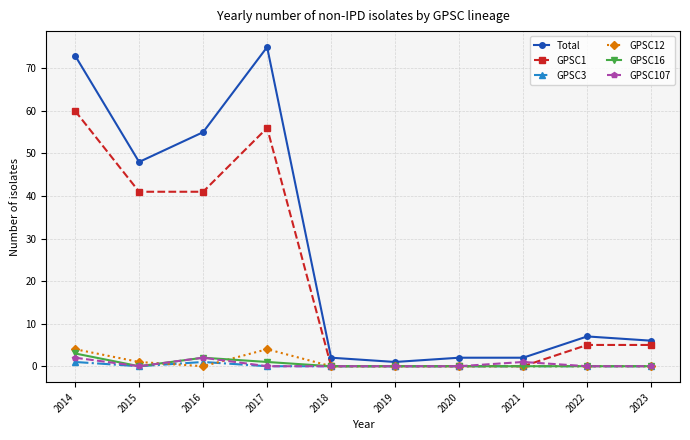

At which category does GPSC1 reach its first local peak?

2017